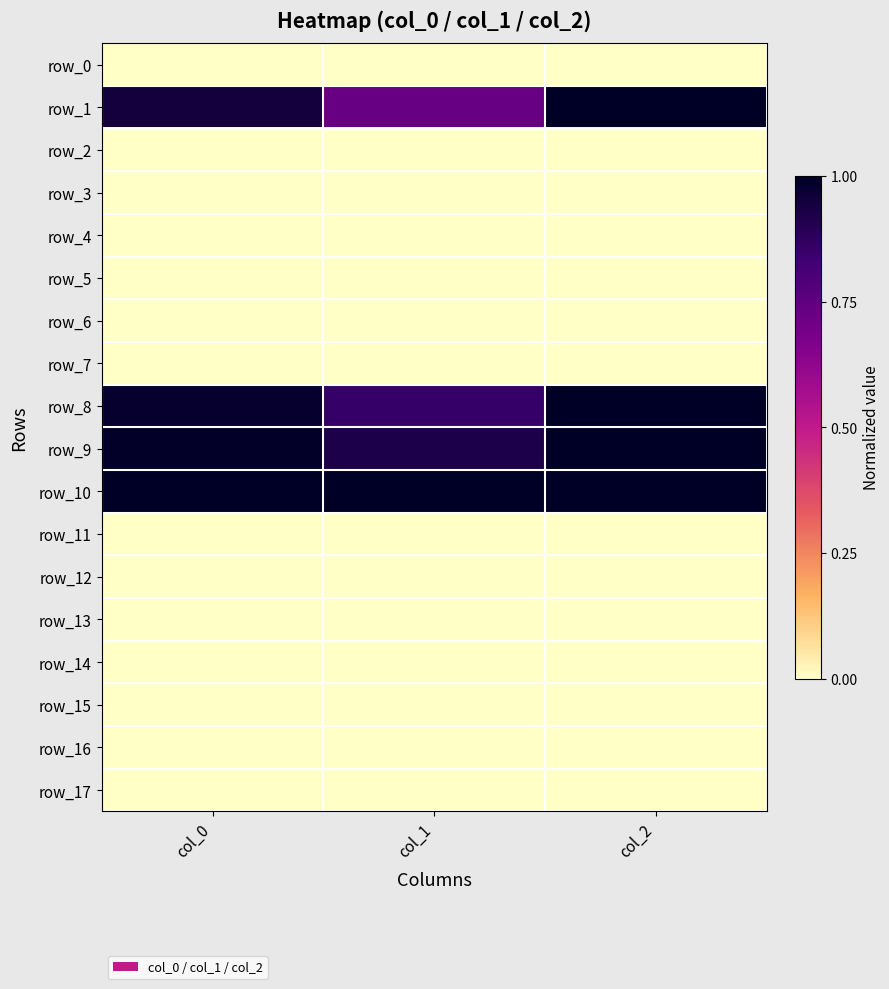

Reading left to right, what are all the values shown in this chart?

row_0: col_0=0.0	col_1=0.0	col_2=0.0
row_1: col_0=0.9	col_1=0.7	col_2=1.0
row_2: col_0=0.0	col_1=0.0	col_2=0.0
row_3: col_0=0.0	col_1=0.0	col_2=0.0
row_4: col_0=0.0	col_1=0.0	col_2=0.0
row_5: col_0=0.0	col_1=0.0	col_2=0.0
row_6: col_0=0.0	col_1=0.0	col_2=0.0
row_7: col_0=0.0	col_1=0.0	col_2=0.0
row_8: col_0=1.0	col_1=0.9	col_2=1.0
row_9: col_0=1.0	col_1=0.9	col_2=1.0
row_10: col_0=1.0	col_1=1.0	col_2=1.0
row_11: col_0=0.0	col_1=0.0	col_2=0.0
row_12: col_0=0.0	col_1=0.0	col_2=0.0
row_13: col_0=0.0	col_1=0.0	col_2=0.0
row_14: col_0=0.0	col_1=0.0	col_2=0.0
row_15: col_0=0.0	col_1=0.0	col_2=0.0
row_16: col_0=0.0	col_1=0.0	col_2=0.0
row_17: col_0=0.0	col_1=0.0	col_2=0.0